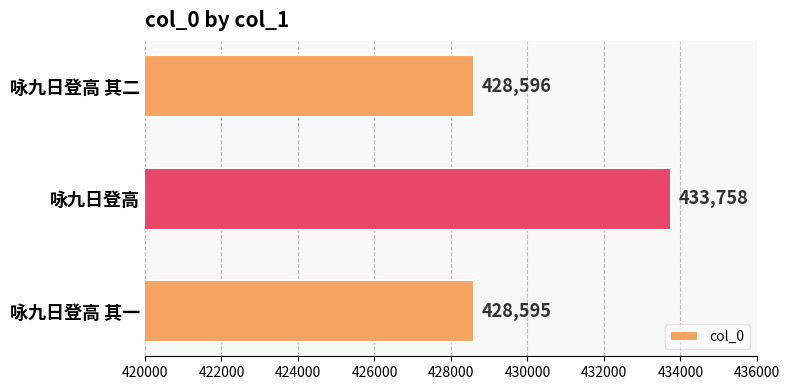

What position from the top is 咏九日登高 其二?

1